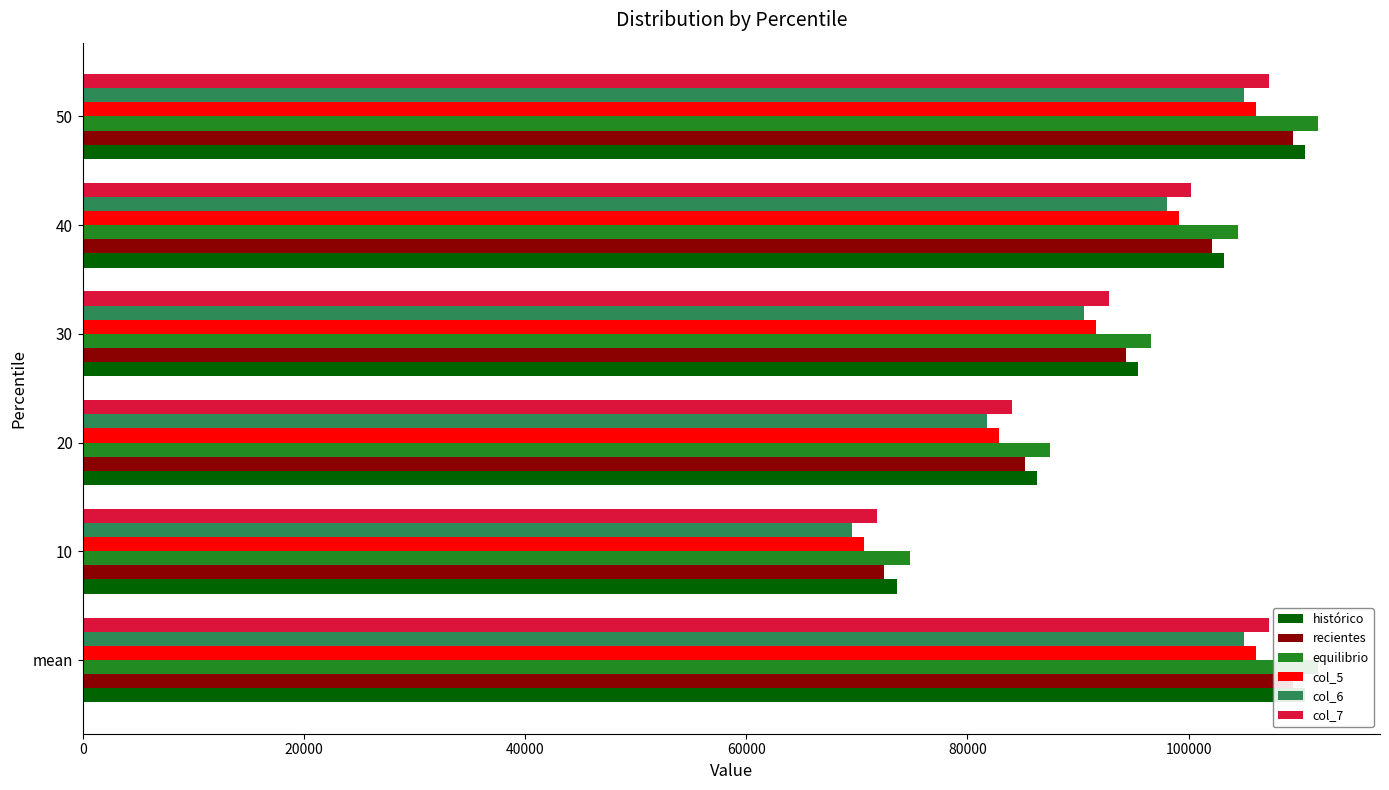

What is the average value of the col_6 series?

91660.9